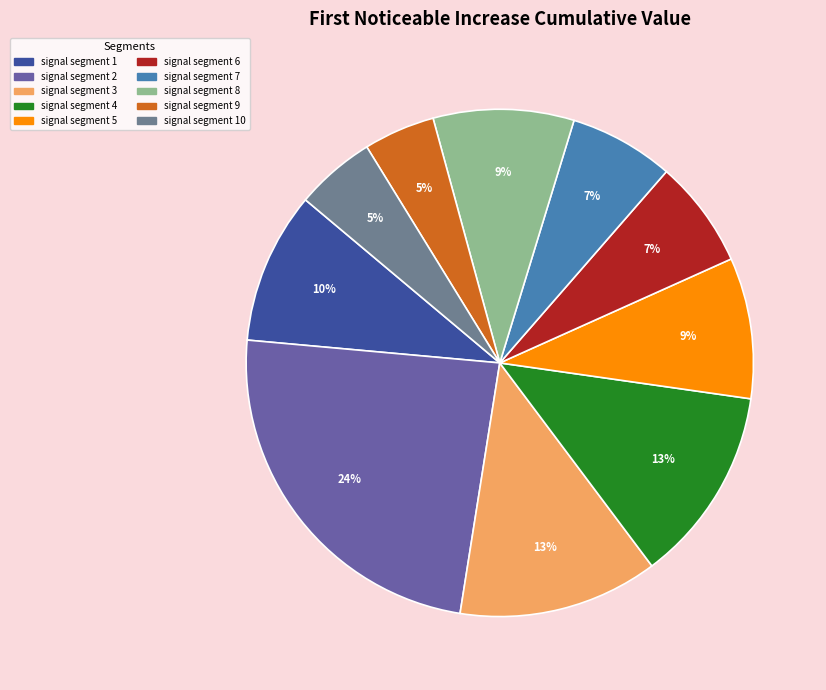

Which category has the biggest portion of the pie?

signal segment 2